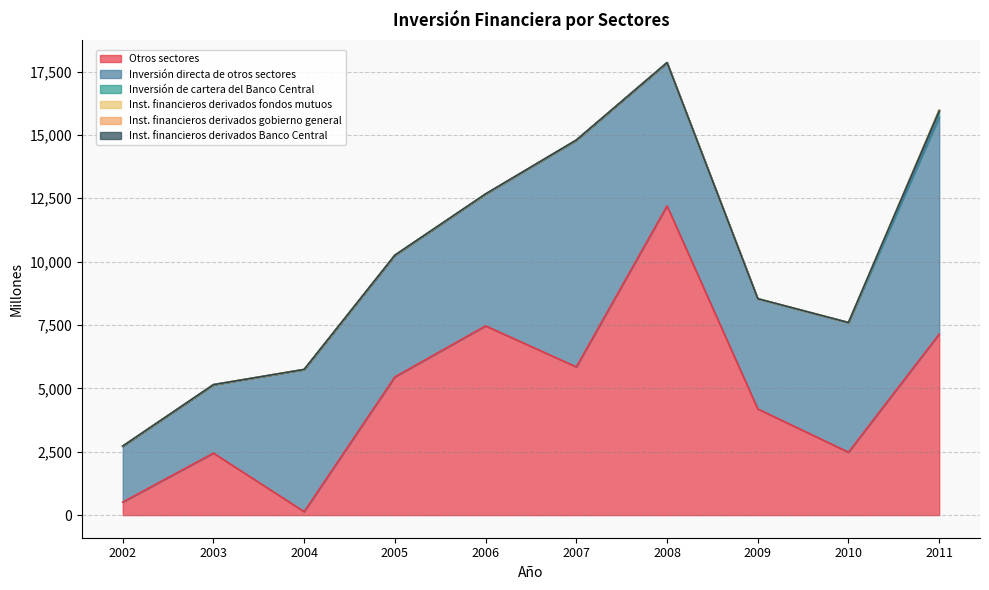

Reading left to right, extract all data points from this chart.

Otros sectores: 514	2445	136	5453	7465	5846	12199	4189	2481	7141
Inversión directa de otros sectores: 2207	2701	5610	4801	5199	8949	5651	4346	5114	8549
Inversión de cartera del Banco Central: 0	0	0	0	3	0	0	0	0	289
Inst. financieros derivados fondos mutuos: 1	0	0	0	1	0	1	2	1	0
Inst. financieros derivados gobierno general: 0	0	0	0	0	0	0	0	0	0
Inst. financieros derivados Banco Central: 0	0	0	0	3	0	0	0	0	-35